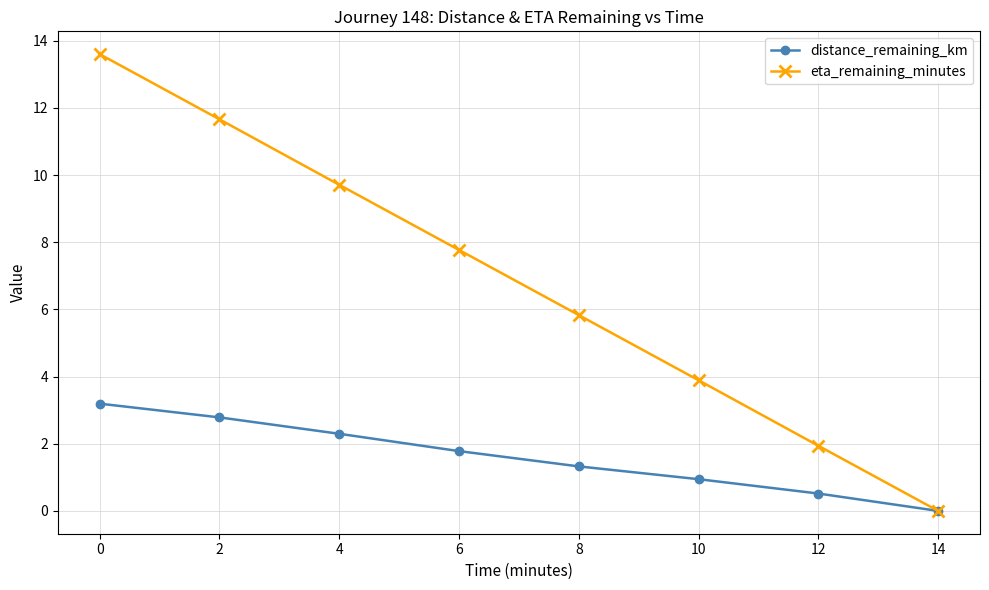

Is it true that eta_remaining_minutes equals 16.7 at 4?

False